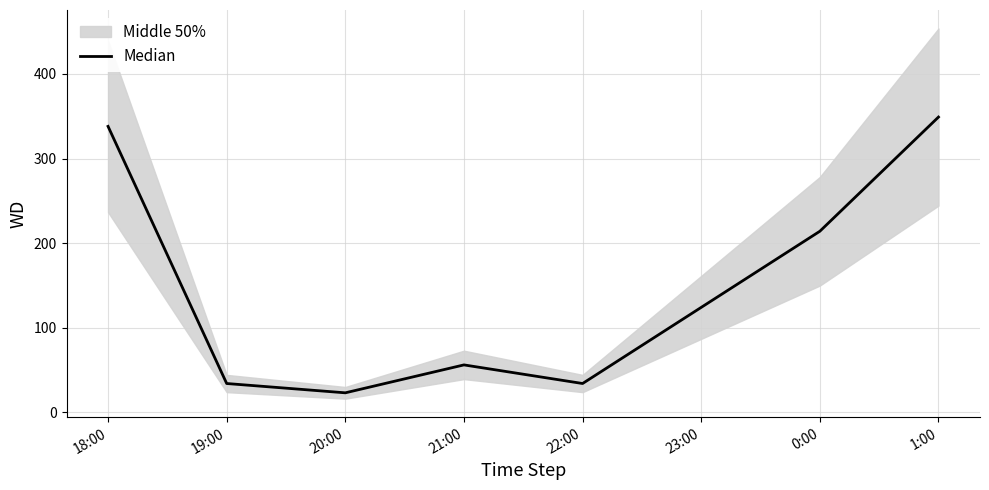

Rank the categories by value from highest to lowest.

1:00, 18:00, 0:00, 23:00, 21:00, 19:00, 22:00, 20:00